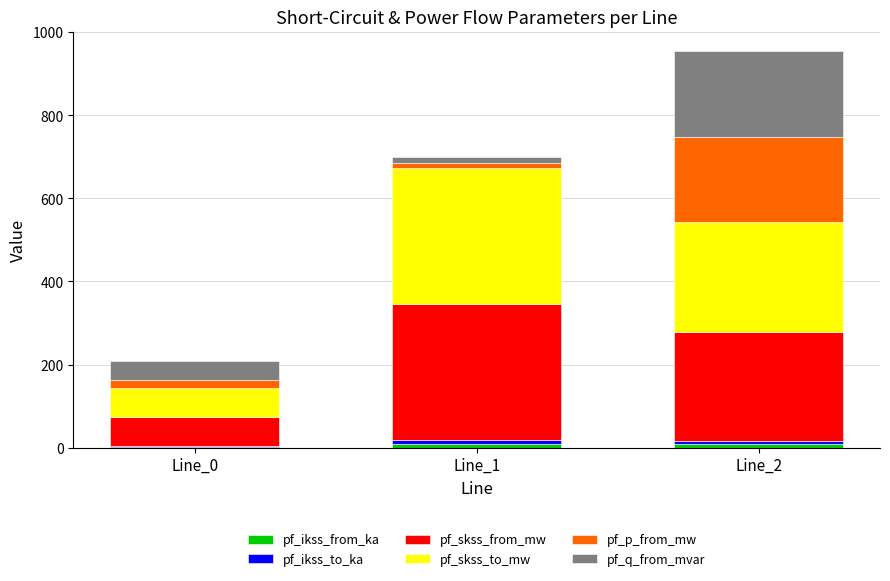

The value of pf_skss_from_mw at Line_0 is 70.0. True or false?

True